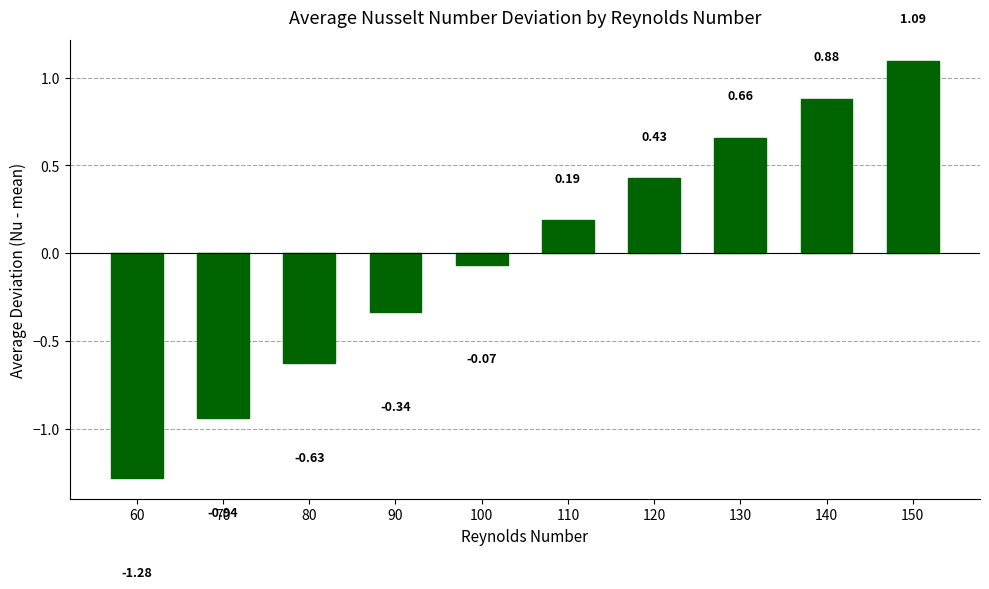

List the labels in order of value, largest first.

150, 140, 130, 120, 110, 100, 90, 80, 70, 60